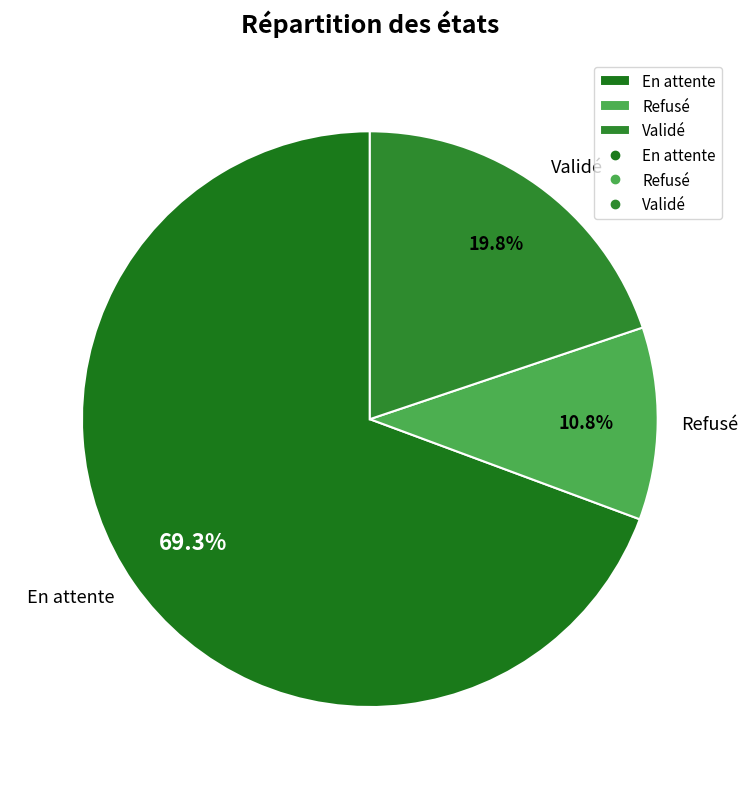

The Validé slice represents 11% of the pie. True or false?

False